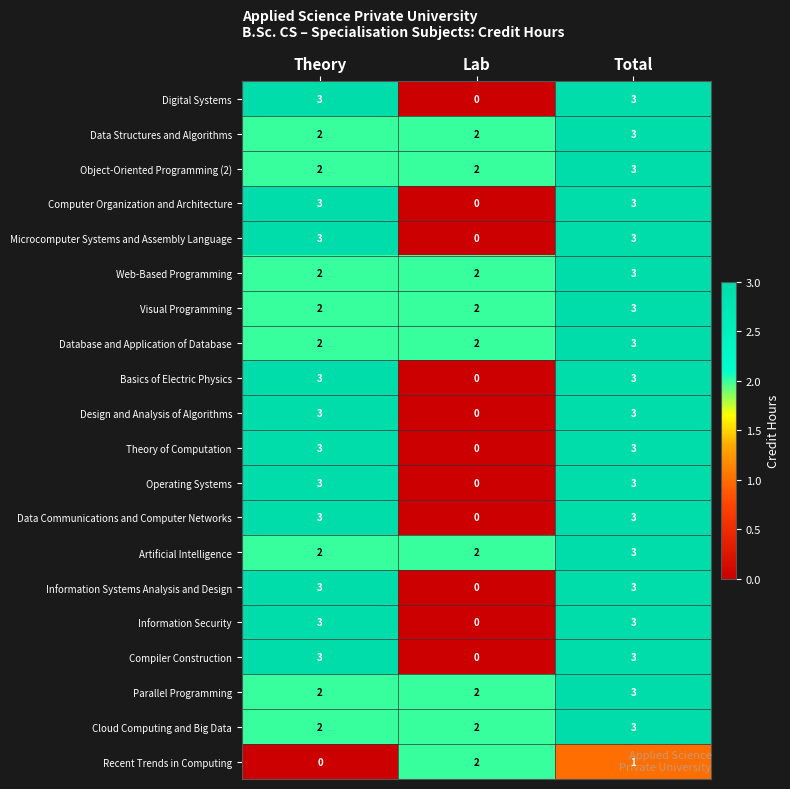

Rank the categories by Recent Trends in Computing value from highest to lowest.

Lab, Total, Theory